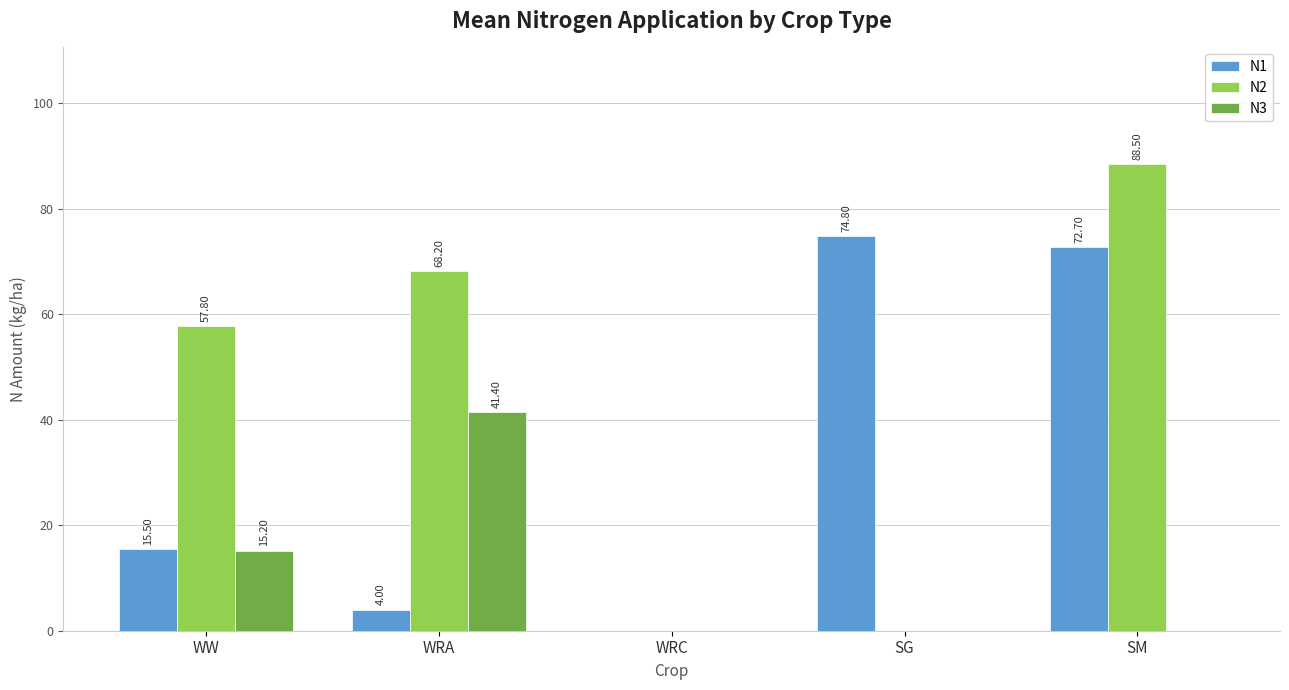

Where is N3 nearest to the value 20?

WW